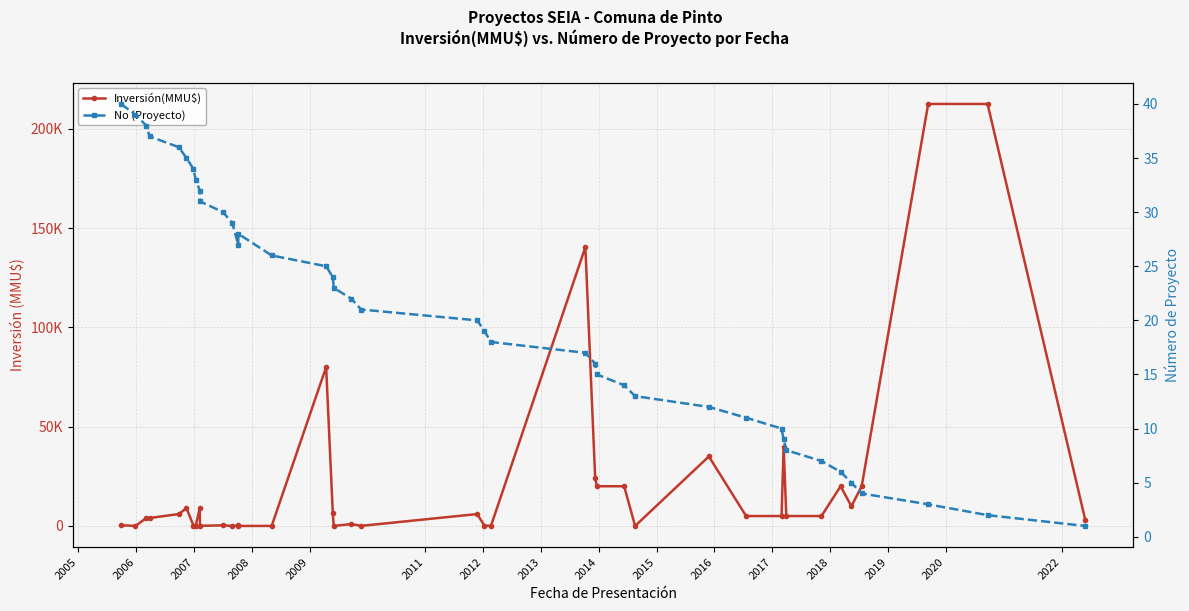

Is the value of No (Proyecto) at 38 greater than the value of Inversión(MMU$) at 2006?

Yes